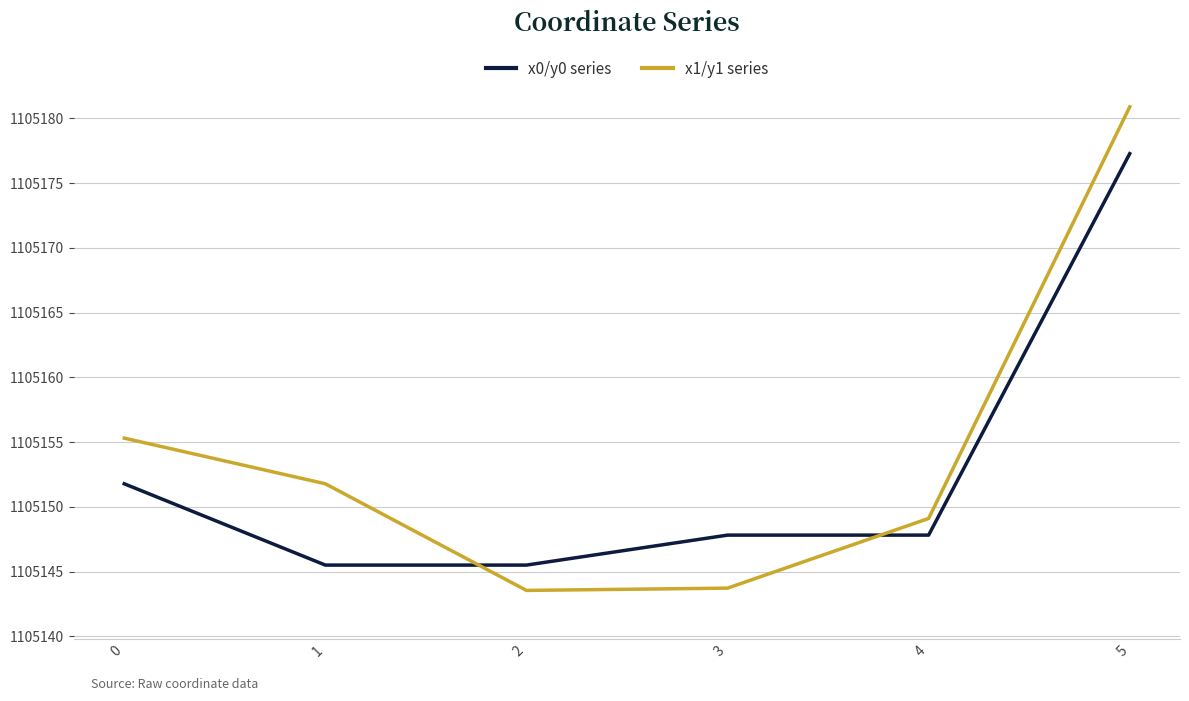

At how many categories does at least one series exceed 1105153?

2